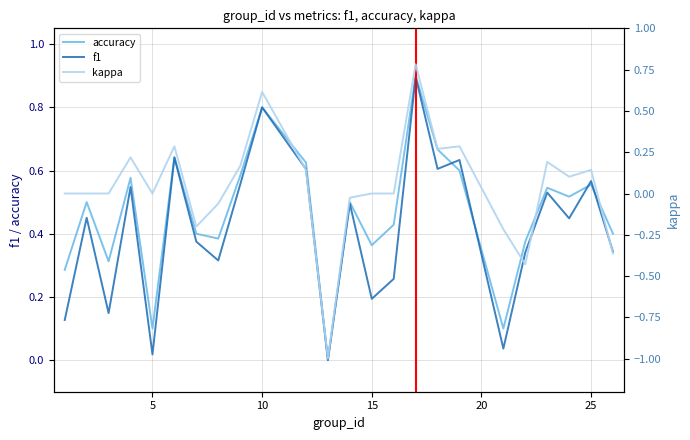

What is the highest value of the accuracy series?

0.9